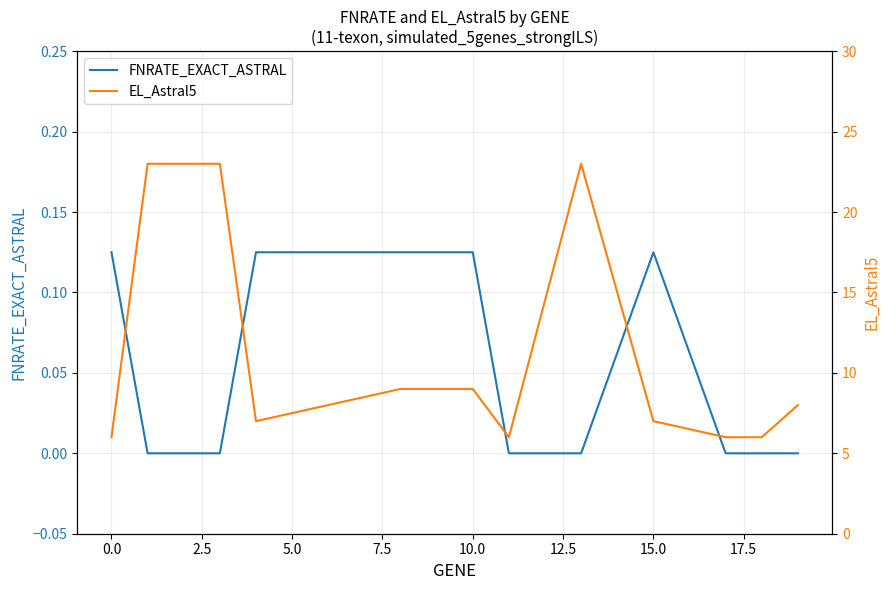

True or false: FNRATE_EXACT_ASTRAL has a value of 0.2 at 10.0.

False